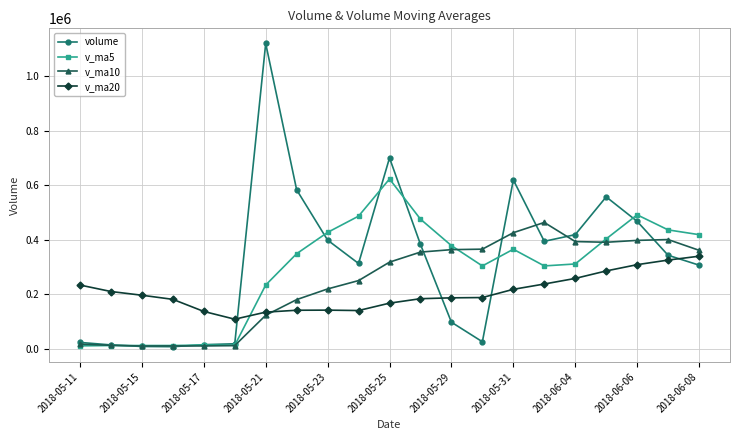

True or false: v_ma5 has more than 0 interior local peaks.

True